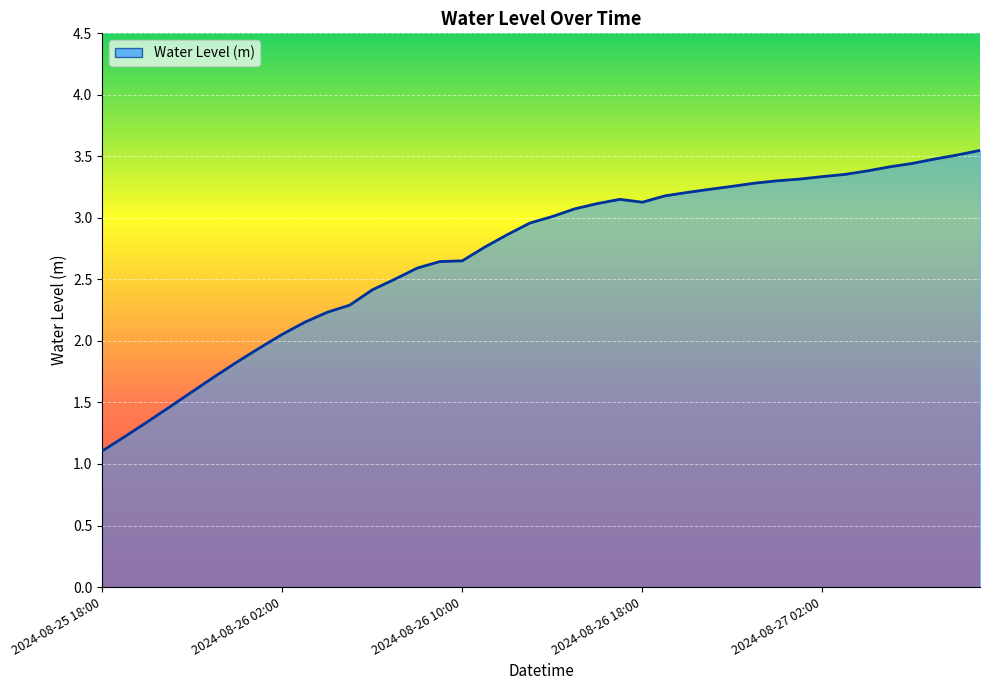

What is the smallest value displayed?

1.1